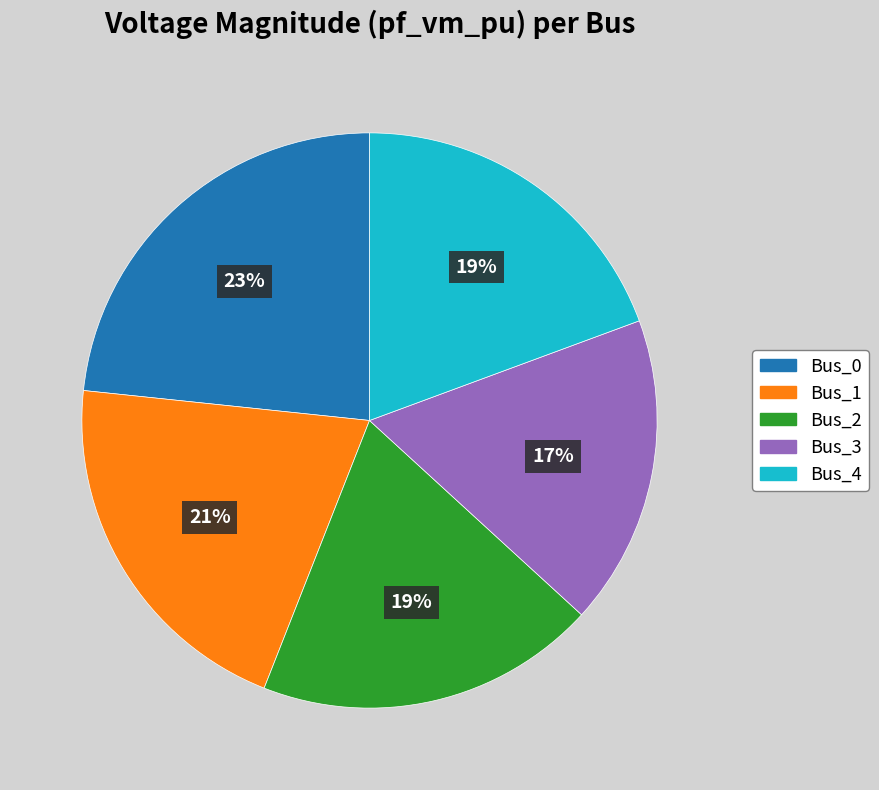

Which category has the biggest portion of the pie?

Bus_0